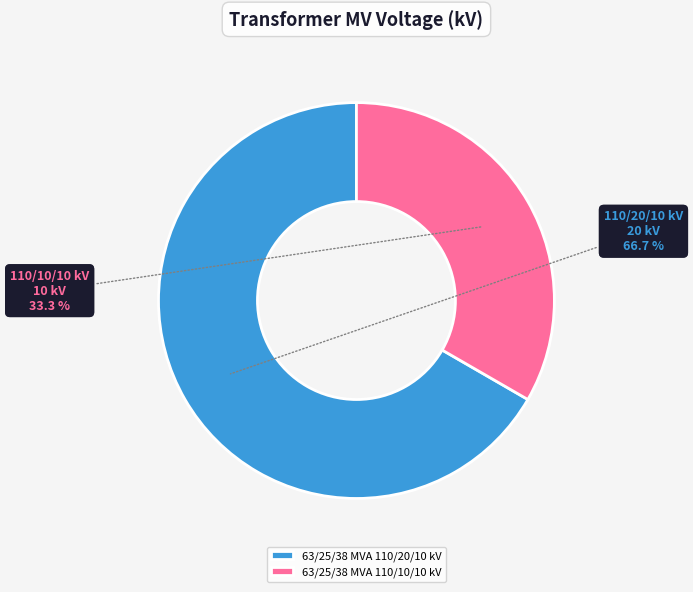

Is it true that 63/25/38 MVA 110/20/10 kV is 52% of the pie?

False